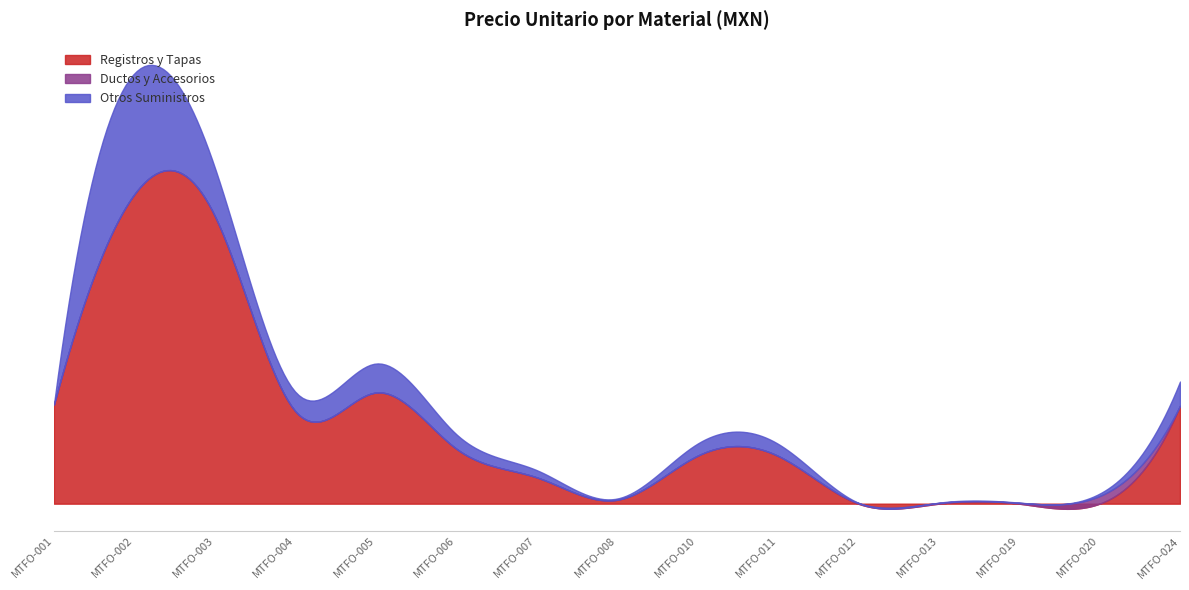

How many values in the PRECIO UNITARIO MXN series are below 1980?

6